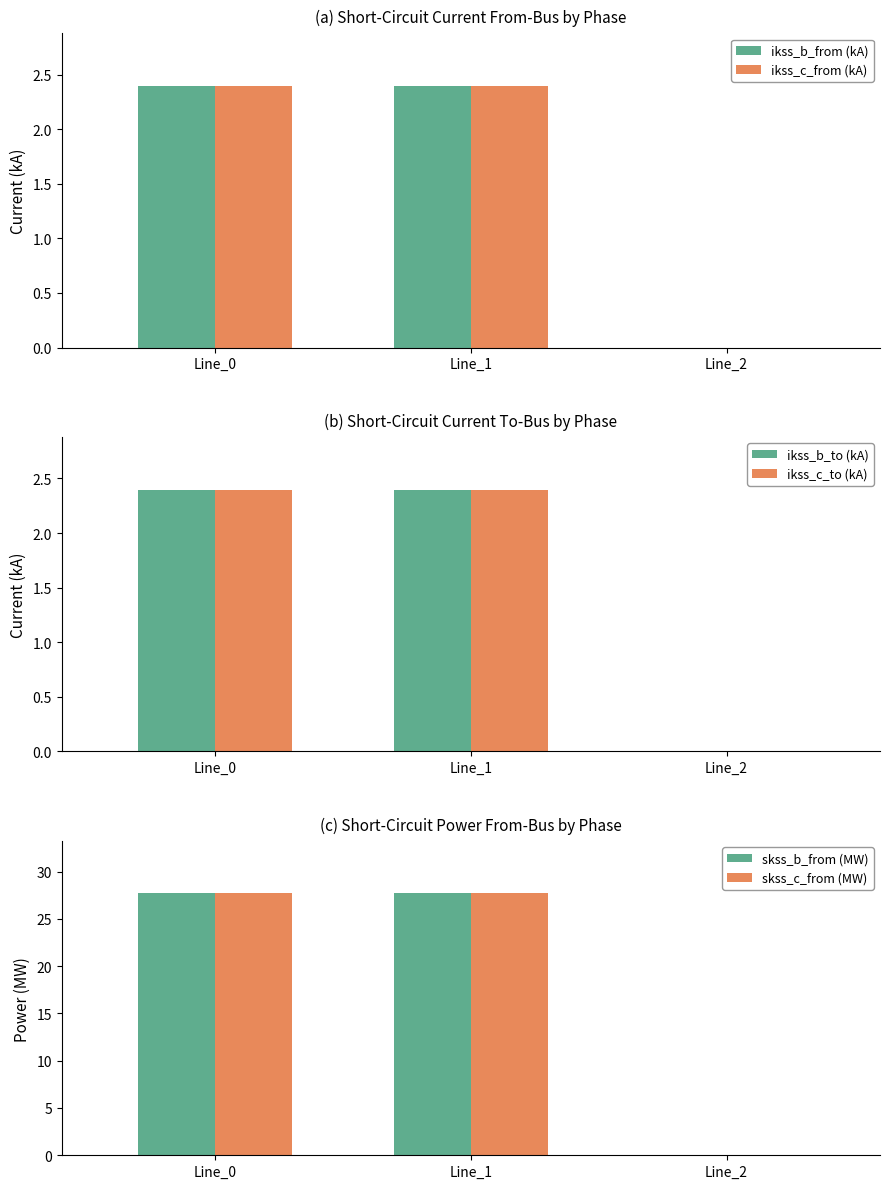

Rank the categories by ikss_c_to (kA) value from lowest to highest.

Line_2, Line_0, Line_1